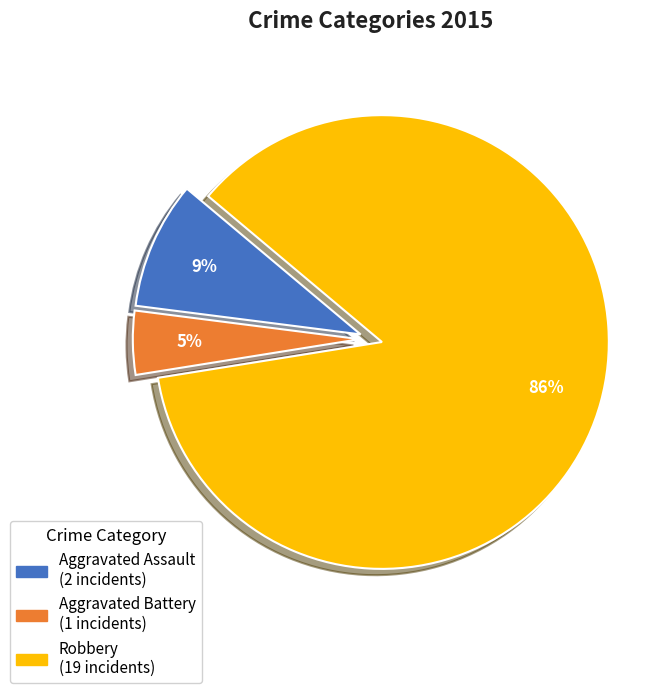

How many segments does this pie chart have?

3